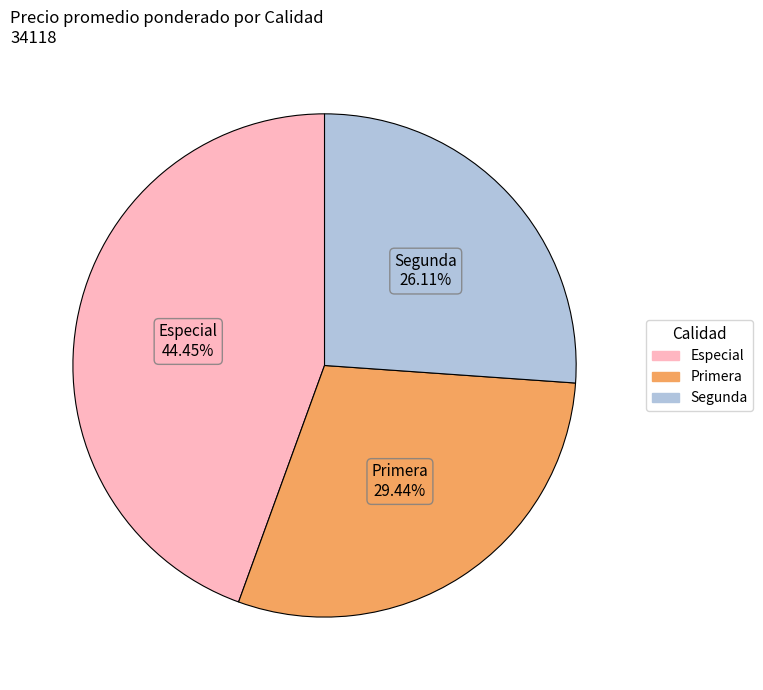

Does any single category account for the majority?

No